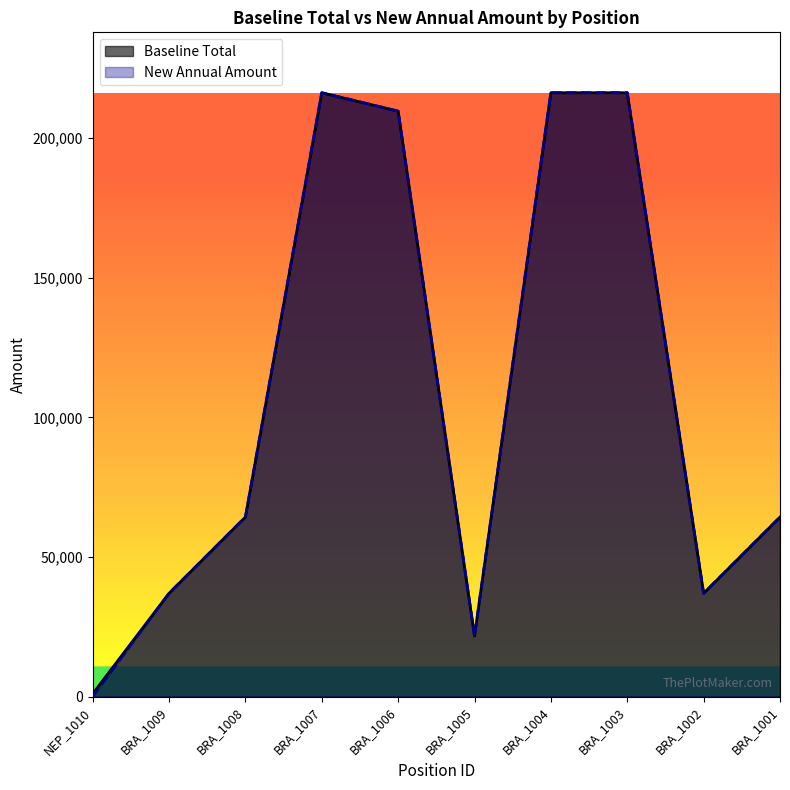

Rank the categories by Baseline Total value from lowest to highest.

NEP_1010, BRA_1005, BRA_1009, BRA_1002, BRA_1008, BRA_1001, BRA_1006, BRA_1007, BRA_1004, BRA_1003